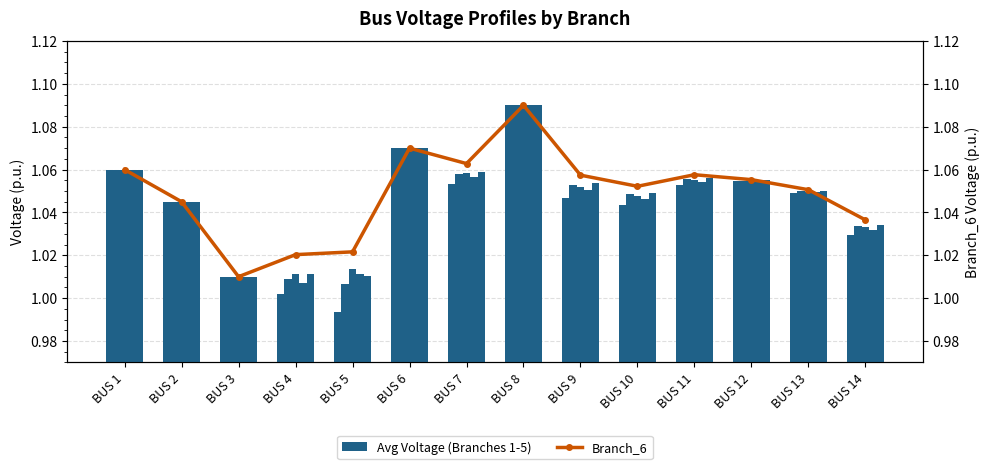

What is the value of the Branch_3 bar at the 4th from the left?

1.0